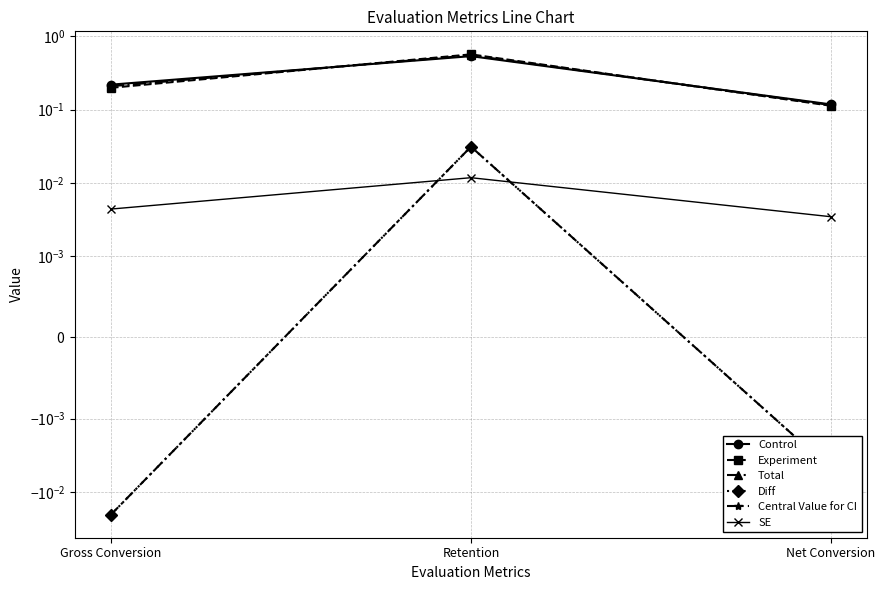

Count the number of categories in the chart.

3